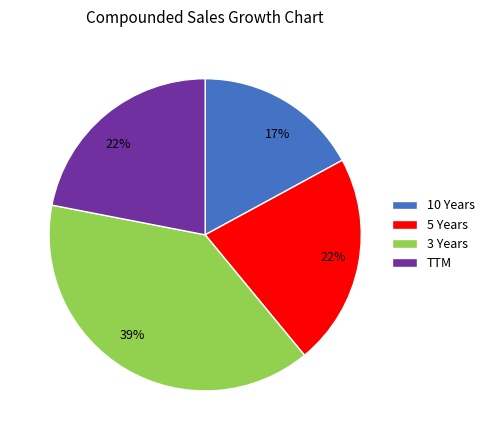

What is the largest slice in the pie chart?

3 Years